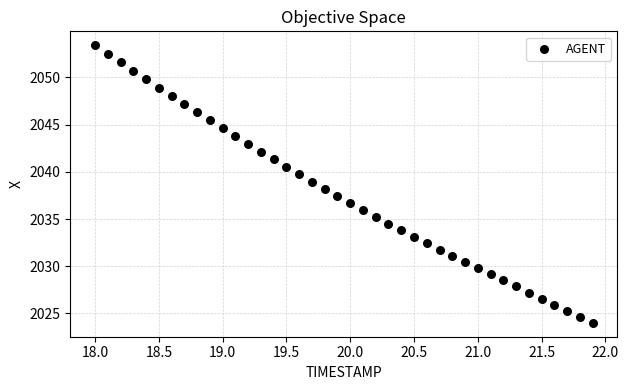

What is the range of X values (max minus min)?

3.9